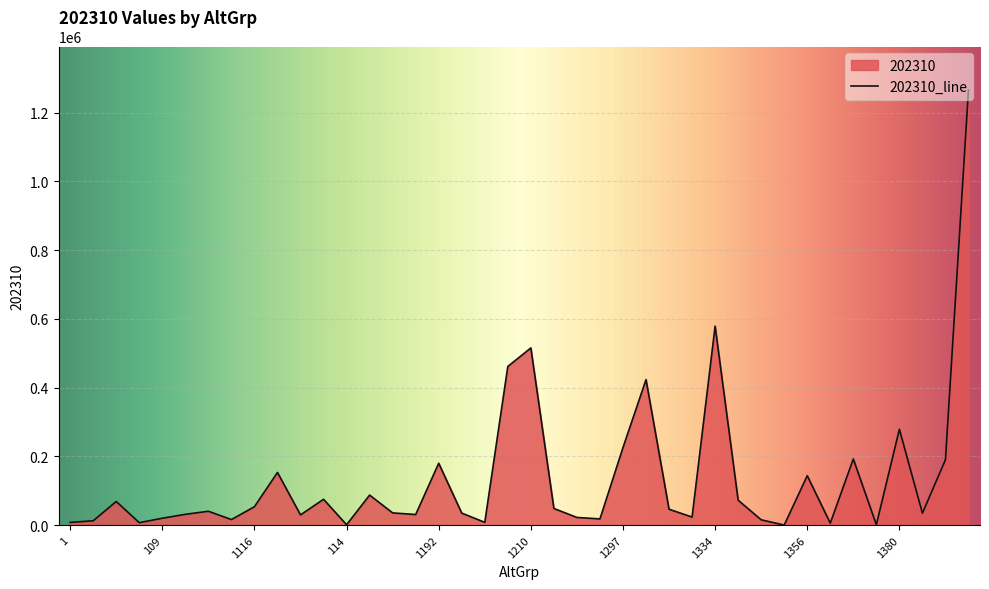

What position from the right is 1352?

9